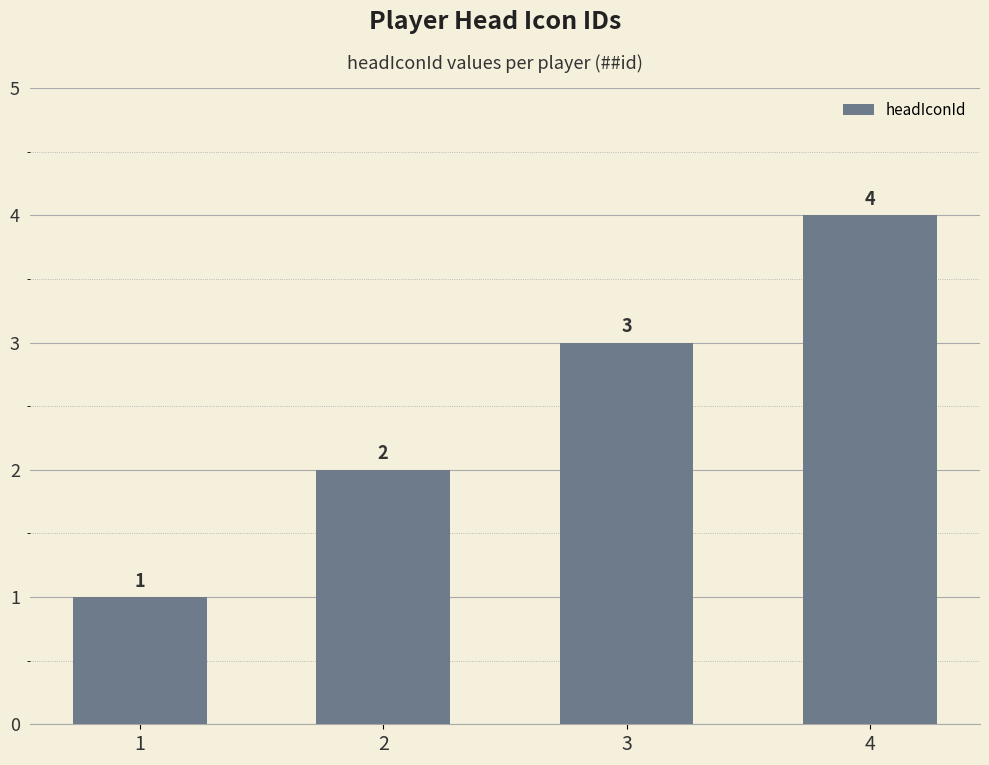

Which has a higher value, 2 or 1?

2